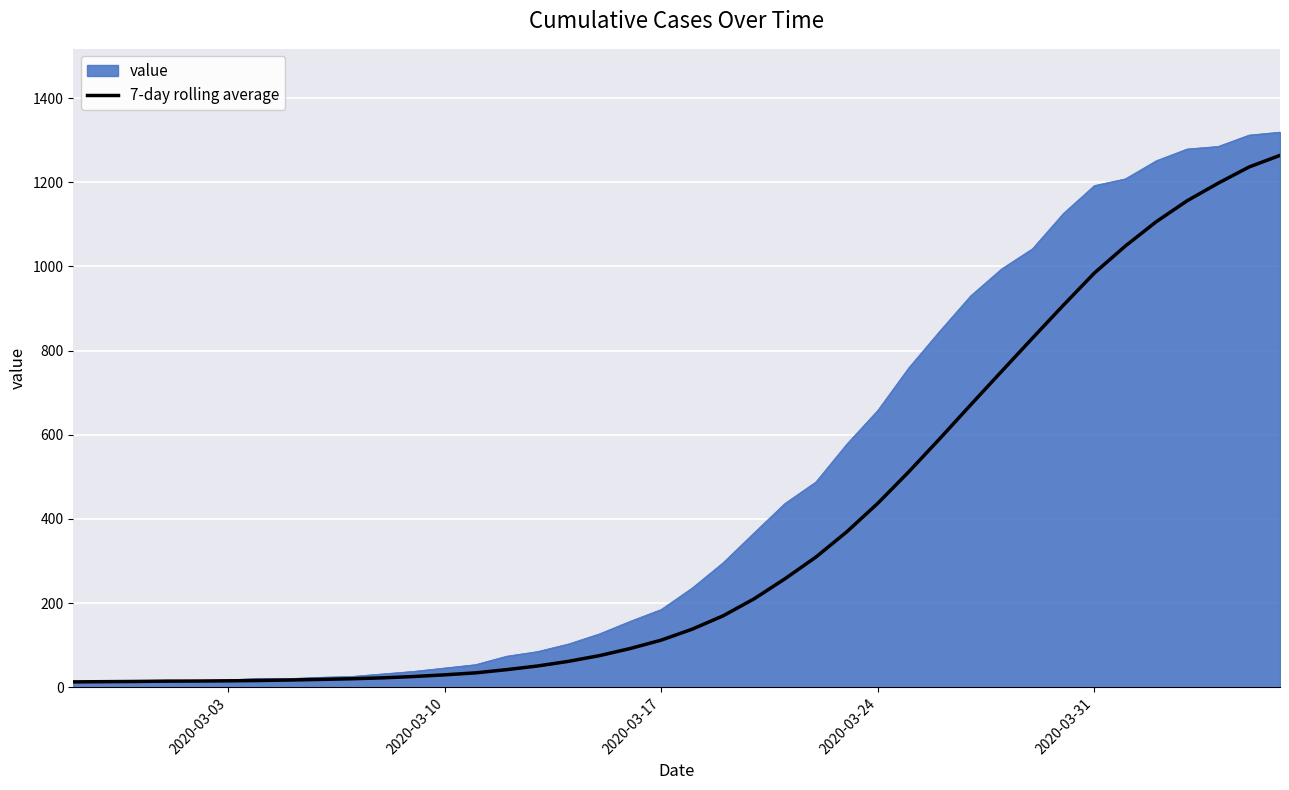

Which series has the largest total across all categories?

value